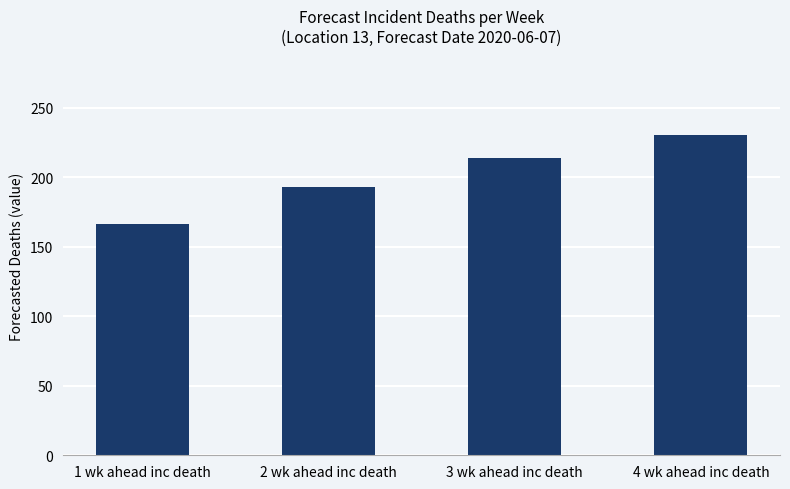

Rank the categories by value from highest to lowest.

4 wk ahead inc death, 3 wk ahead inc death, 2 wk ahead inc death, 1 wk ahead inc death